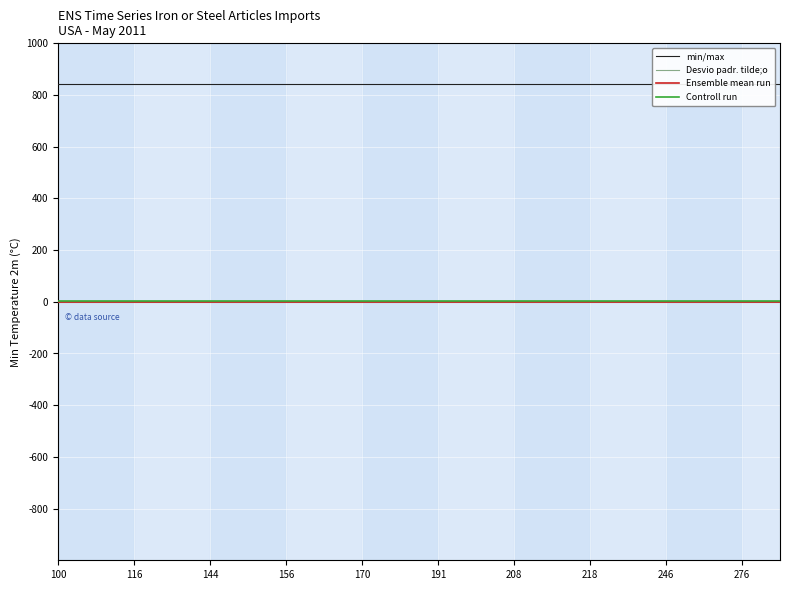

What are all the series names shown in the legend?

min/max, Desvio padr. tilde;o, Ensemble mean run, Controll run